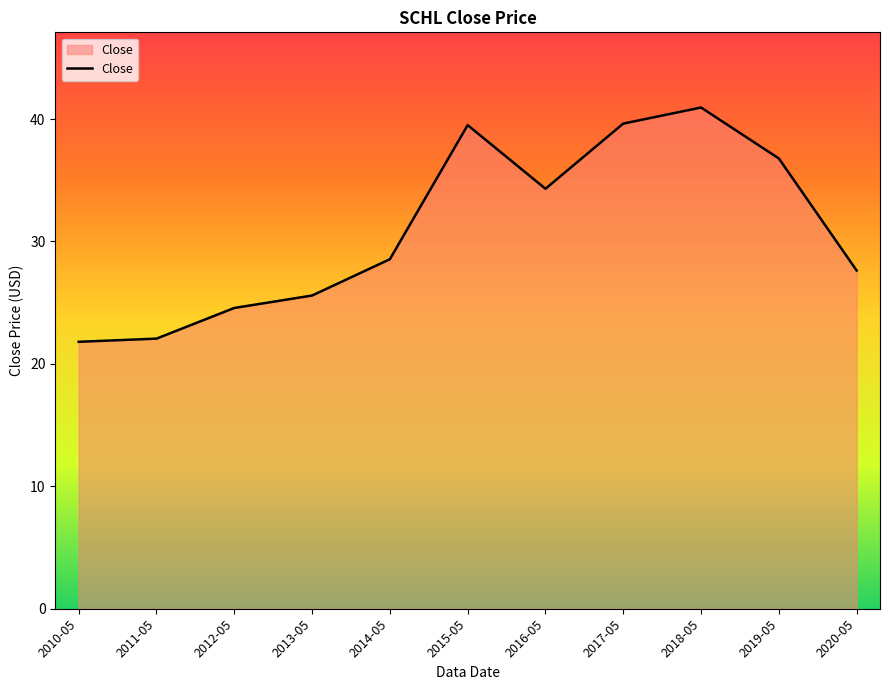

What position from the left is 2014-05?

5